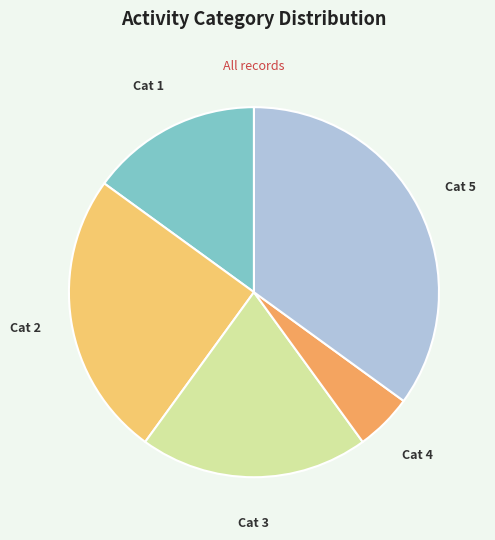

The Cat 5 slice represents 41% of the pie. True or false?

False